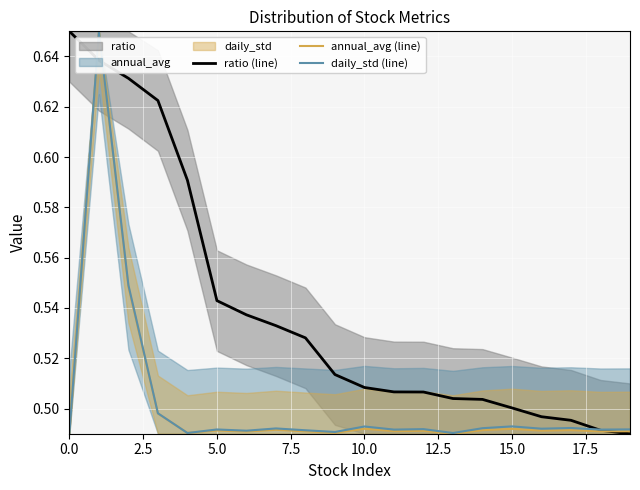

Reading left to right, transcribe all the data shown in this chart.

ratio (line): 0.7	0.6	0.6	0.6	0.6	0.5	0.5	0.5	0.5	0.5	0.5	0.5	0.5	0.5	0.5	0.5	0.5	0.5	0.5	0.5
annual_avg (line): 0.5	0.7	0.5	0.5	0.5	0.5	0.5	0.5	0.5	0.5	0.5	0.5	0.5	0.5	0.5	0.5	0.5	0.5	0.5	0.5
daily_std (line): 0.5	0.7	0.5	0.5	0.5	0.5	0.5	0.5	0.5	0.5	0.5	0.5	0.5	0.5	0.5	0.5	0.5	0.5	0.5	0.5